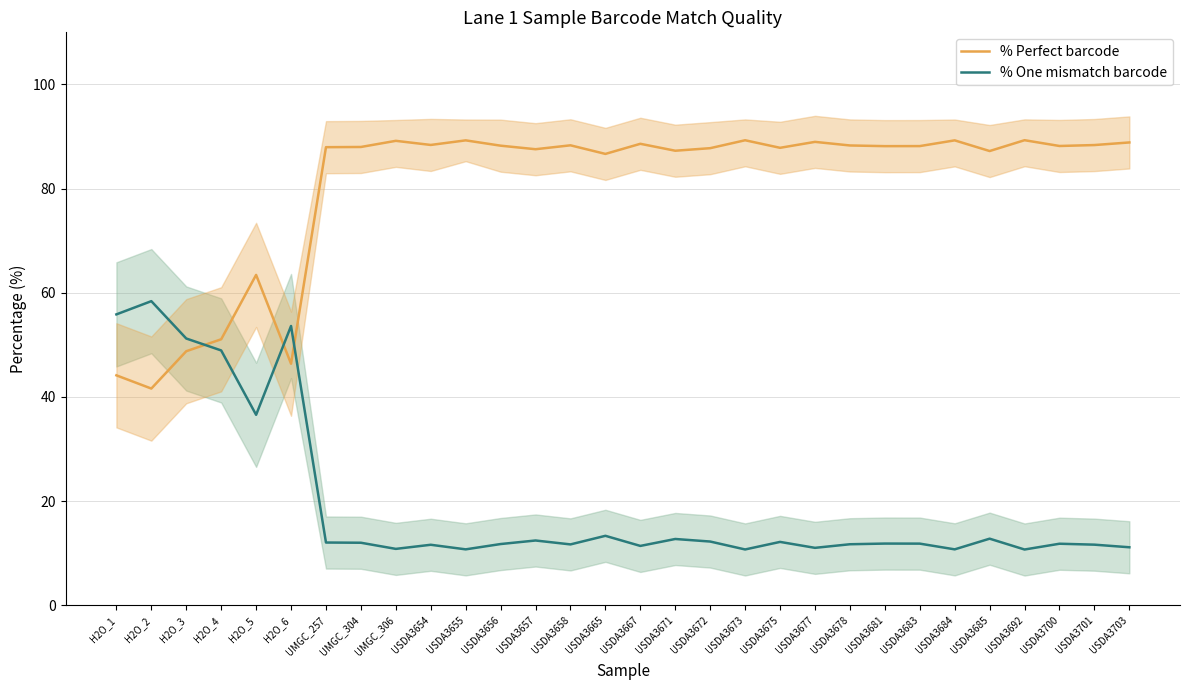

Which series has the largest total across all categories?

% Perfect barcode